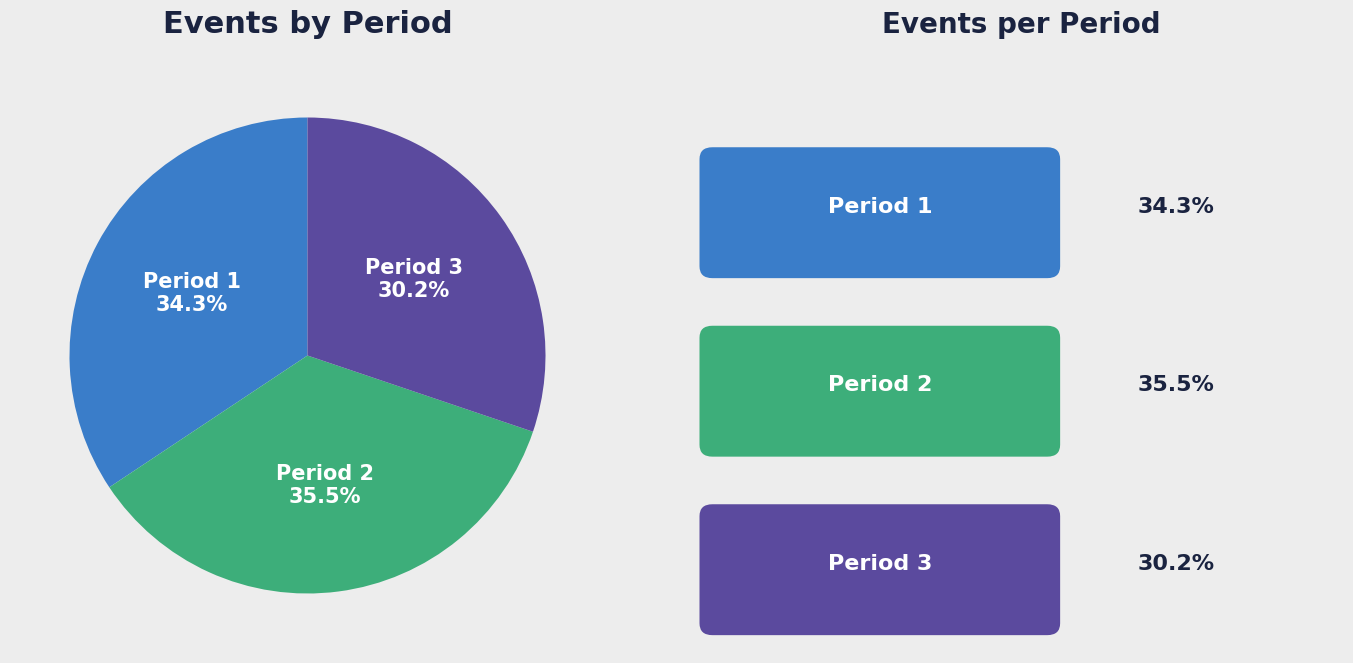

Rank the categories by value from highest to lowest.

Period 2, Period 1, Period 3